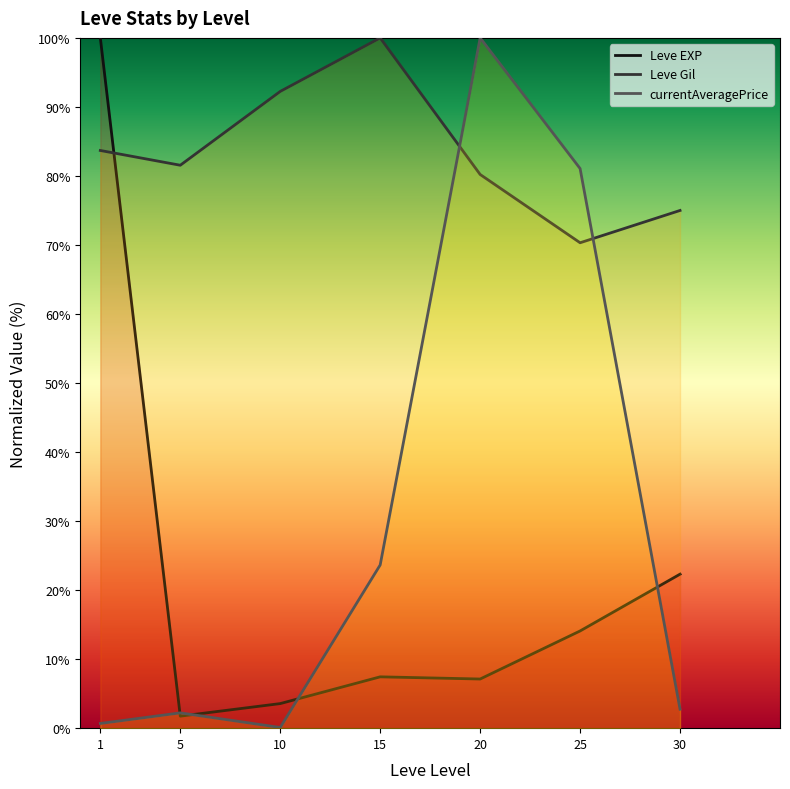

What is the approximate value of currentAveragePrice at 5?

2.2